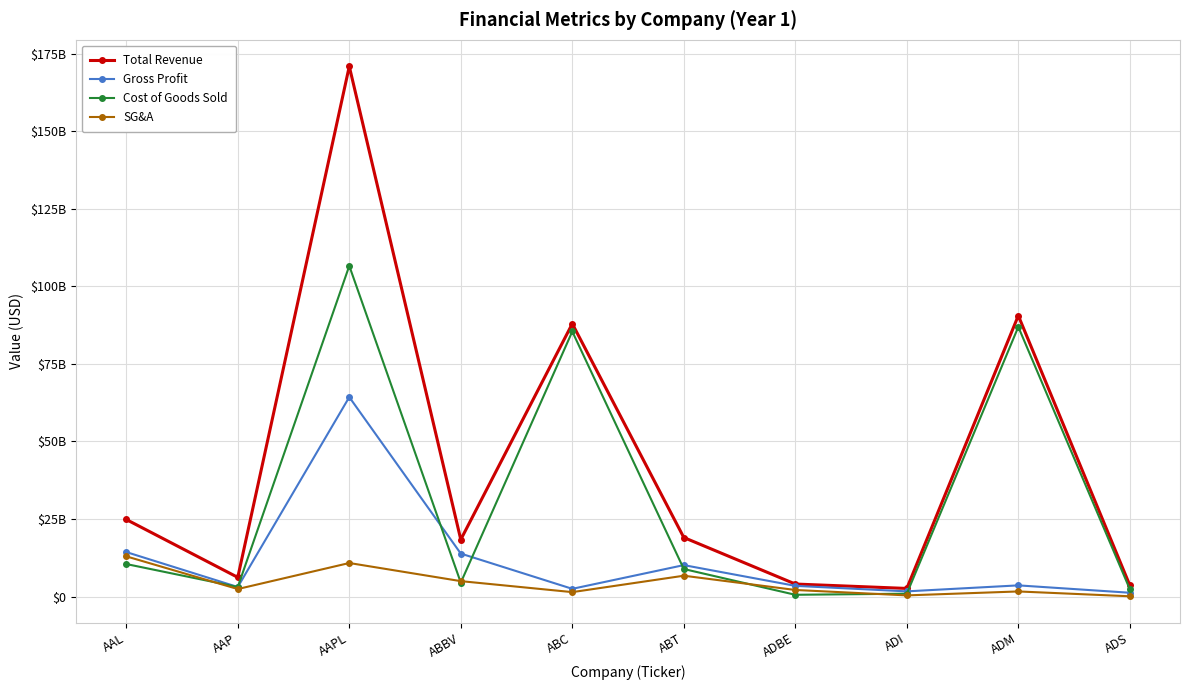

What is the total value across all series at ABC?

177365568000